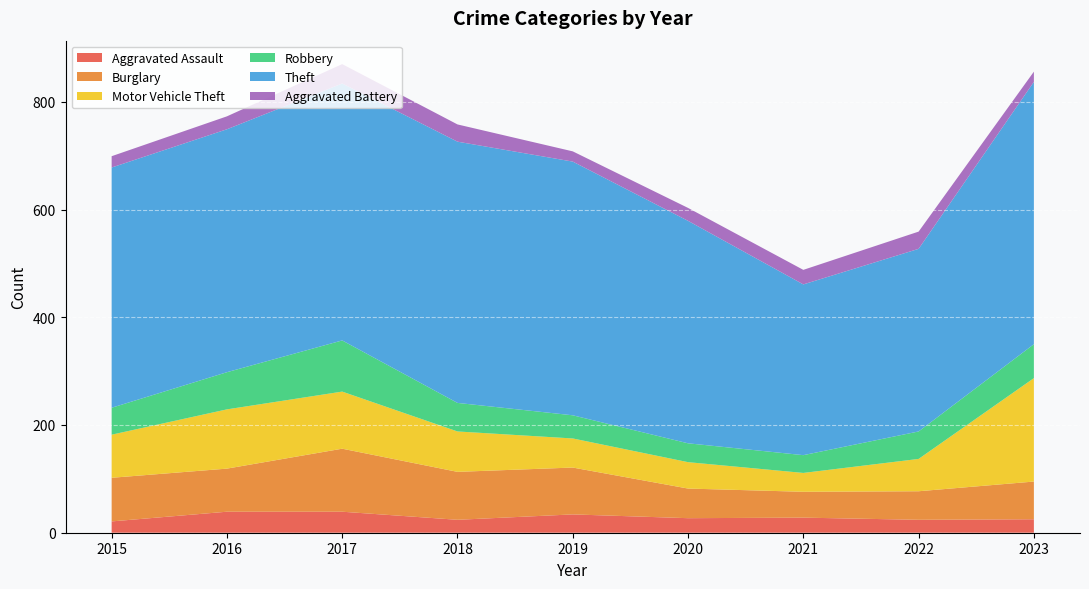

Reading left to right, extract all data points from this chart.

Aggravated Assault: 21	39	39	24	34	27	28	24	25
Burglary: 81	80	117	89	87	55	48	53	70
Motor Vehicle Theft: 80	110	106	75	54	49	35	60	192
Robbery: 50	69	95	53	43	35	33	51	63
Theft: 446	451	477	485	471	413	317	339	487
Aggravated Battery: 21	24	36	32	19	24	27	32	19